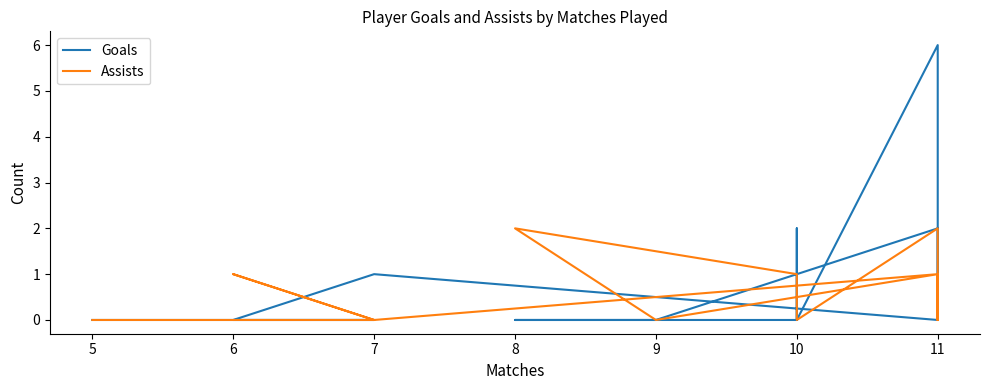

How many lines are shown in the chart?

2